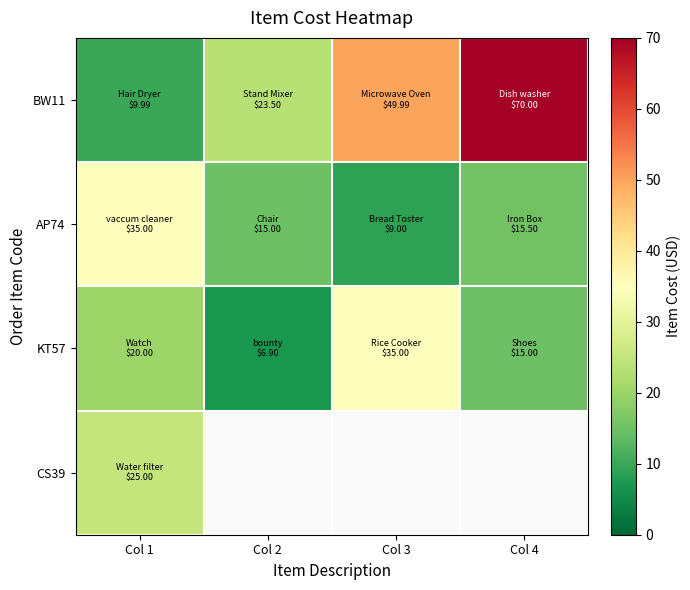

What is the minimum value shown in the chart?

6.9